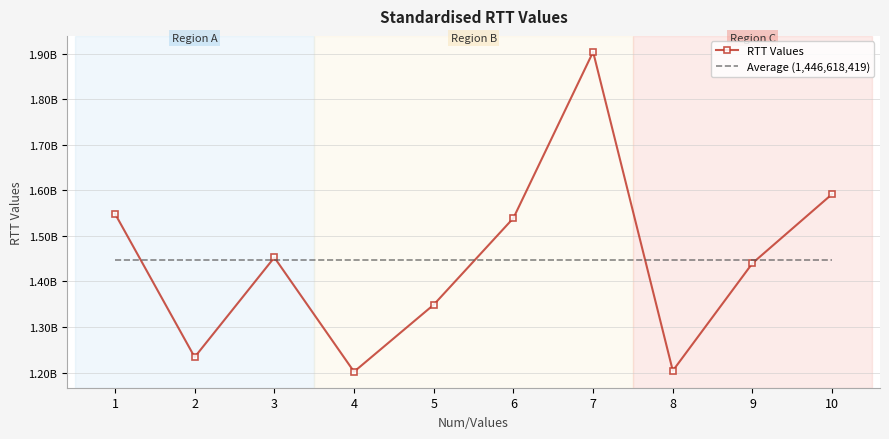

What is the value of the Average (1,446,618,419) point at the 7th from the left?

1446618419.4